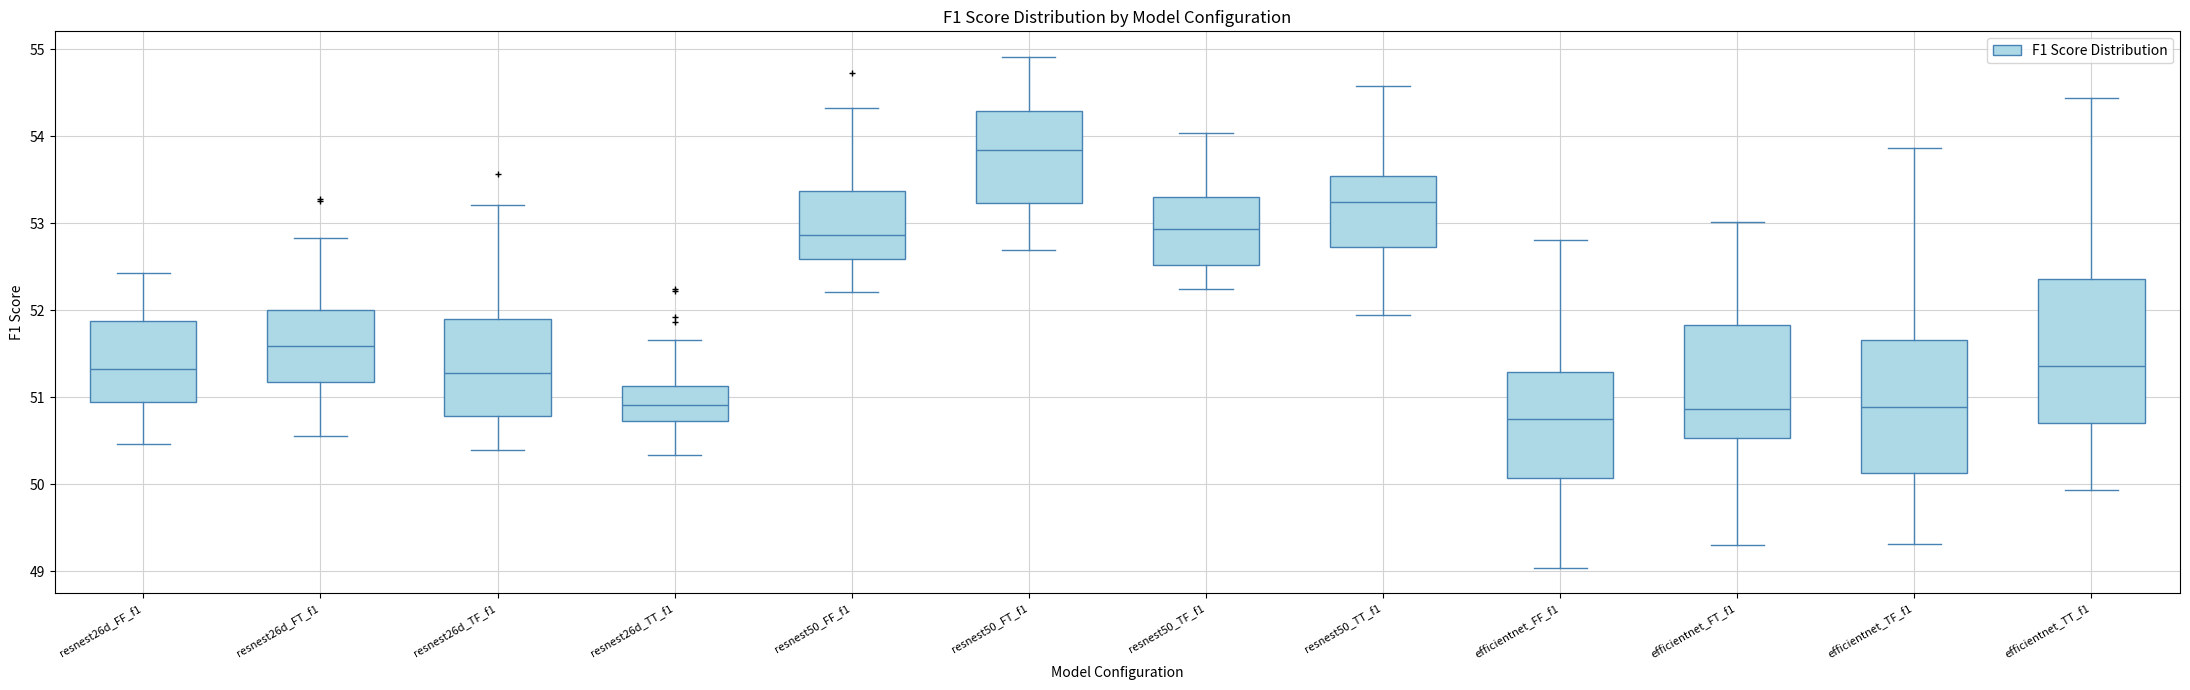

Comparing the boxes themselves (not the whiskers), which one is the tallest?

efficientnet_TT_f1